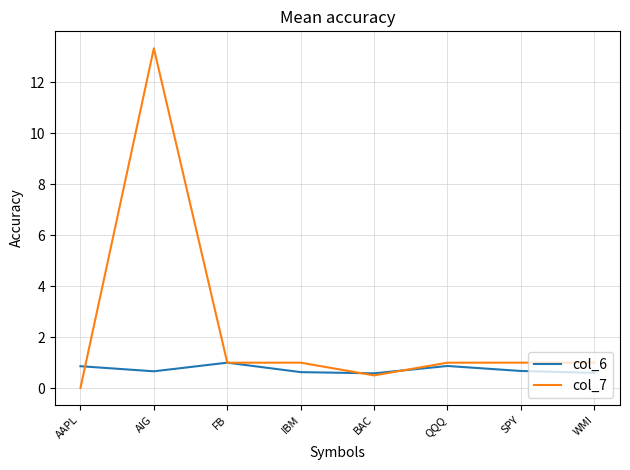

The col_6 series shows 0.9 at AAPL. True or false?

True